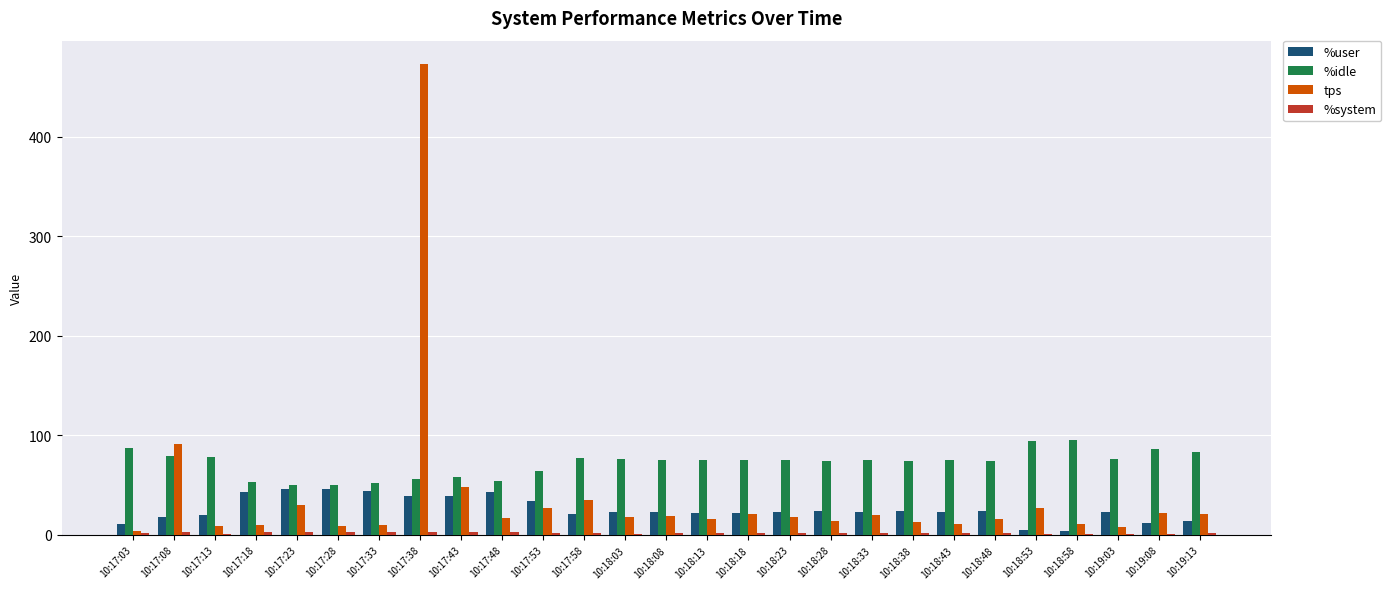

The value of %user at 10:17:33 is 44.5. True or false?

True